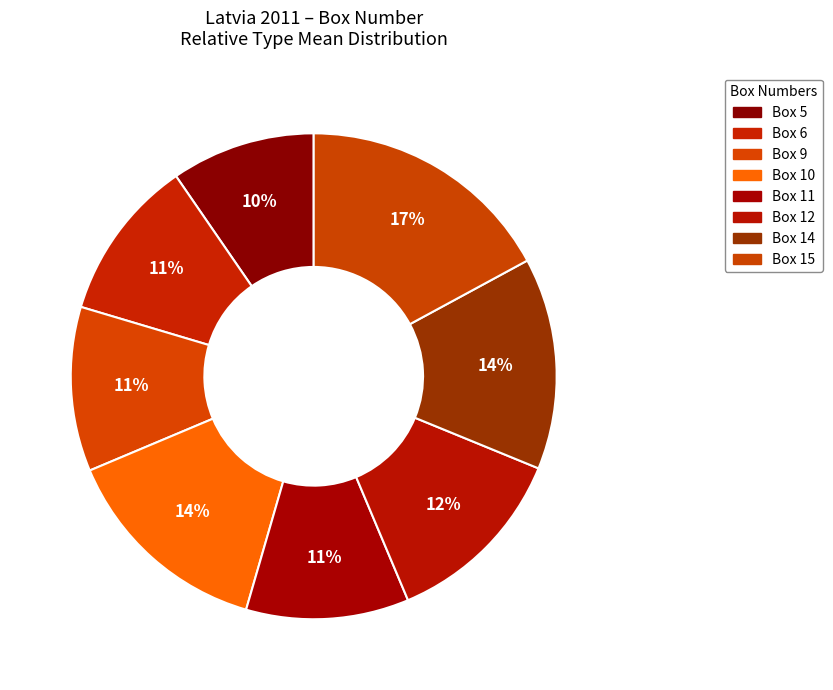

How many slices are in this pie chart?

8